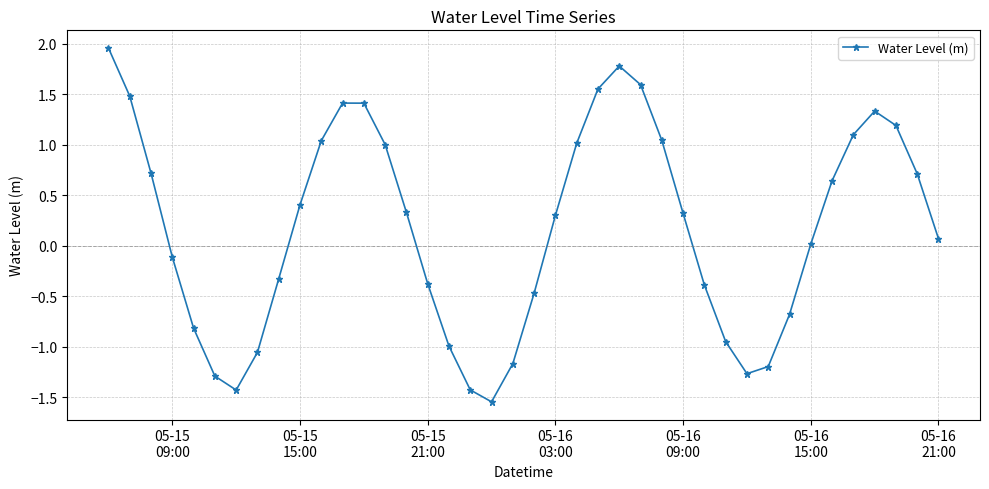

What is the sum of all values?

7.0